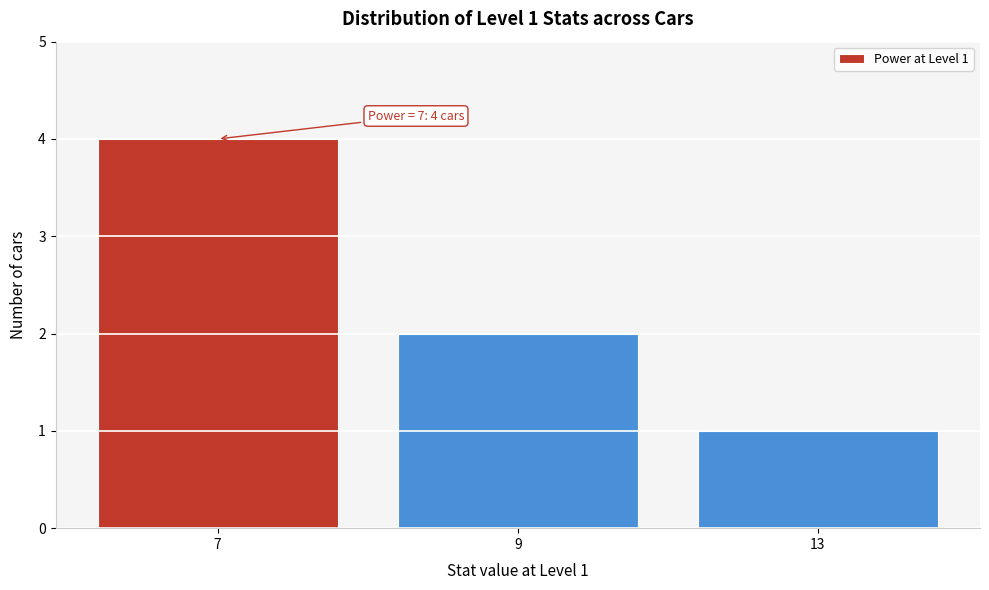

Reading right to left, list all the values displayed in this chart.

13=1	9=2	7=4